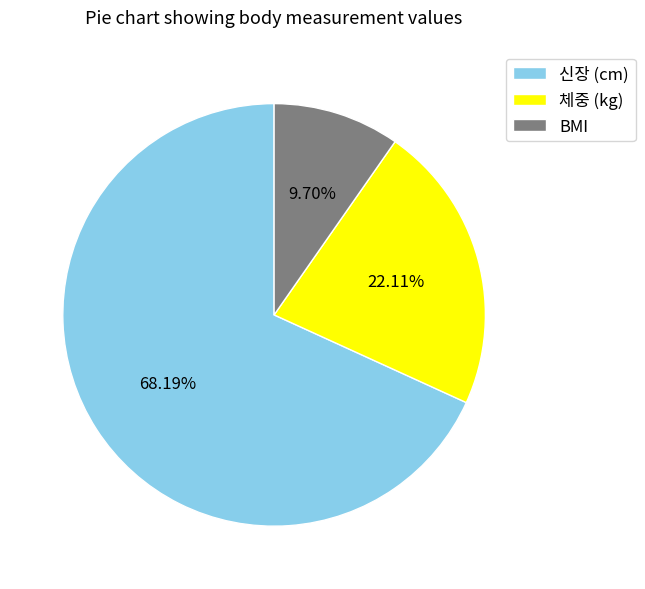

Rank the categories by value from lowest to highest.

BMI, 체중 (kg), 신장 (cm)